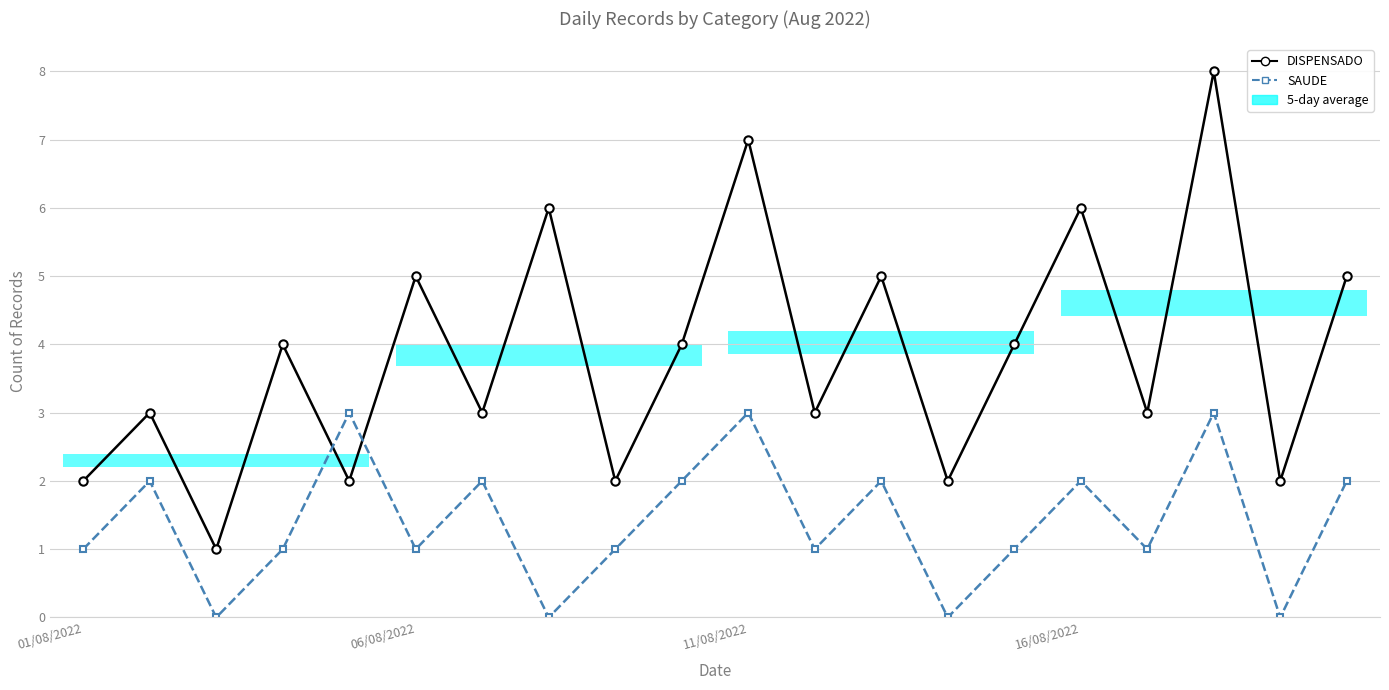

Count the SAUDE values in the range 1 to 2.

13